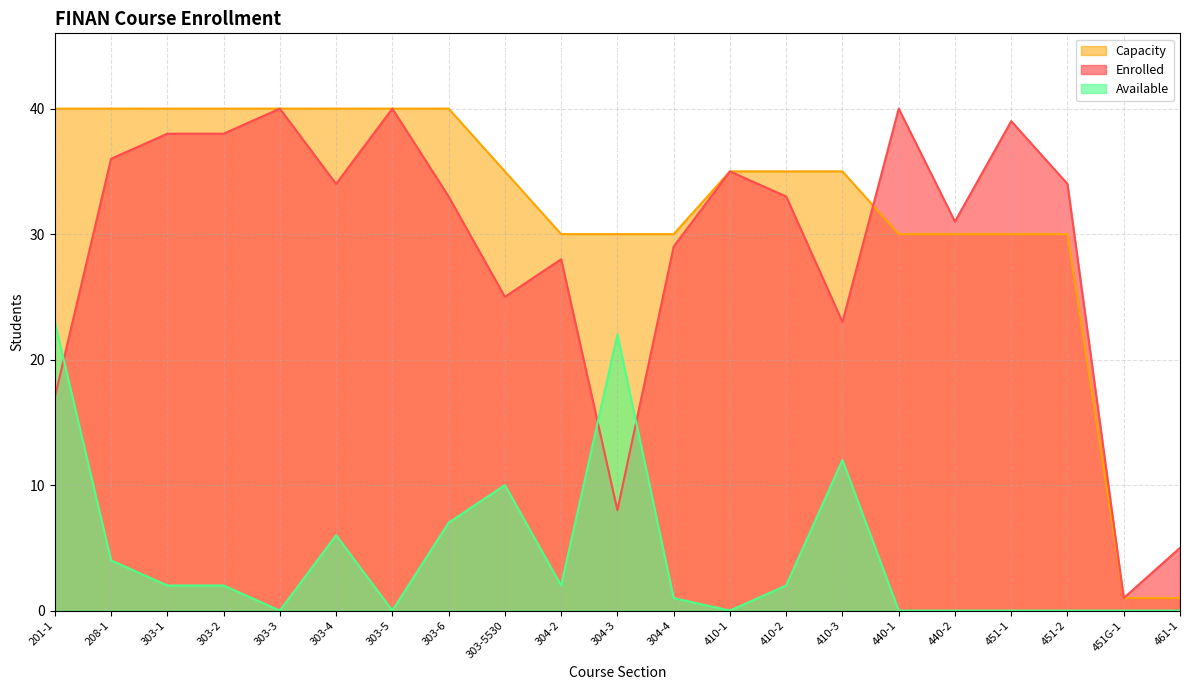

What is the sum of the Capacity values at 303-5530 and 208-1?

75